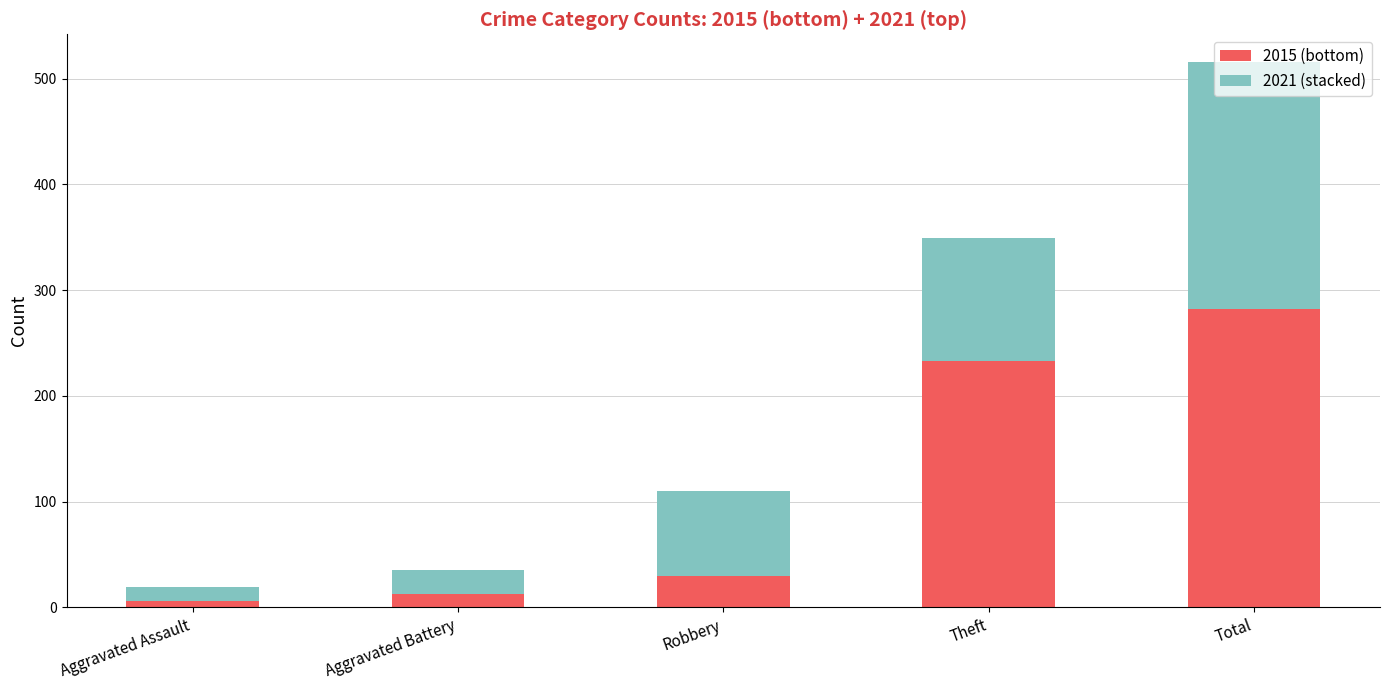

Where is 2015 (bottom) nearest to the value 144?

Theft